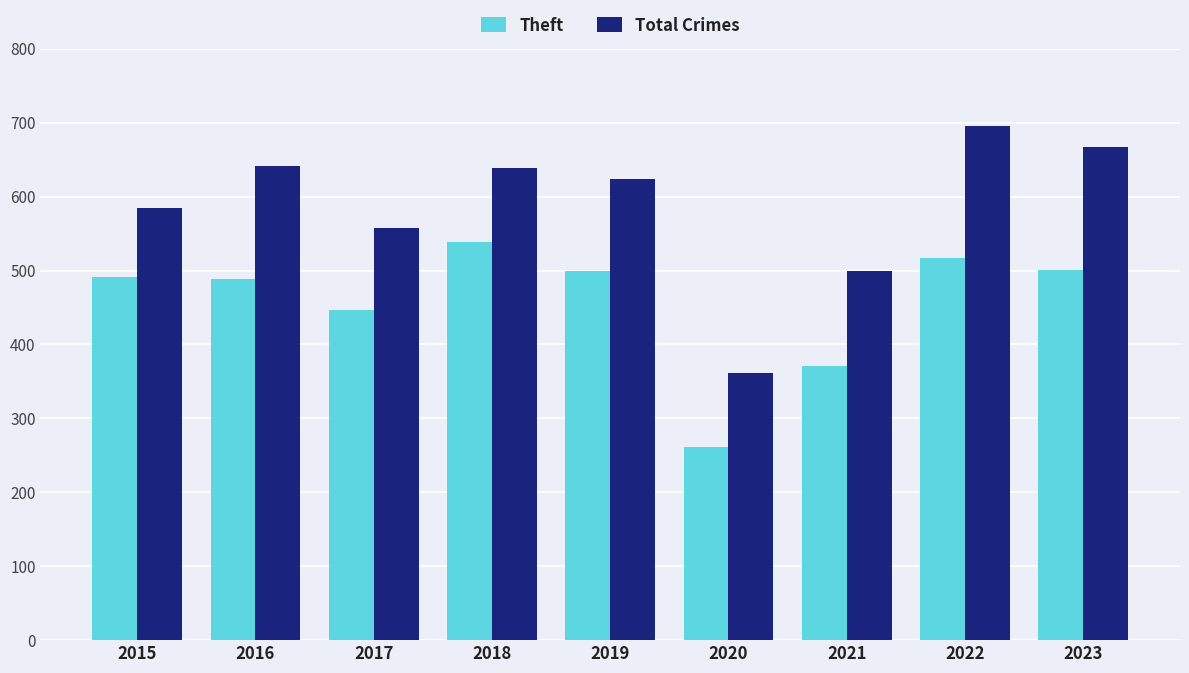

The value of Total Crimes at 2023 is 667. True or false?

True